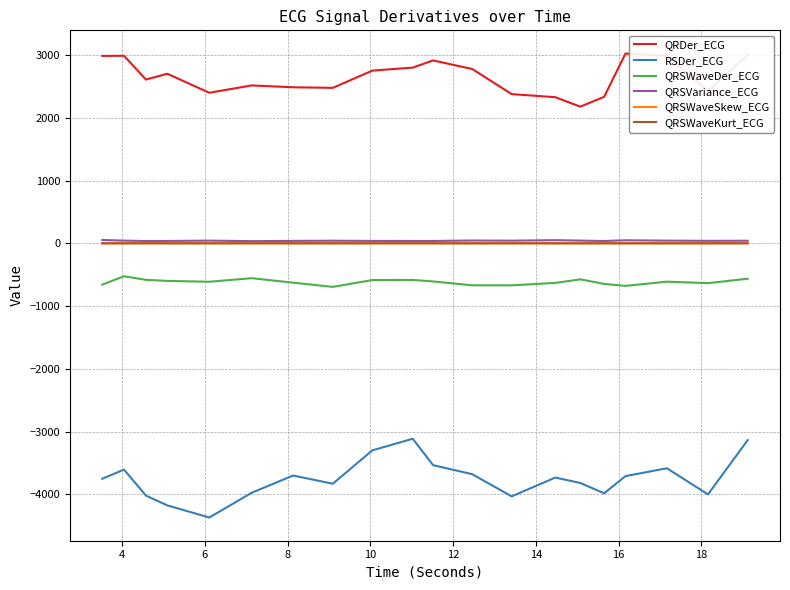

What are all the series names shown in the legend?

QRDer_ECG, RSDer_ECG, QRSWaveDer_ECG, QRSVariance_ECG, QRSWaveSkew_ECG, QRSWaveKurt_ECG